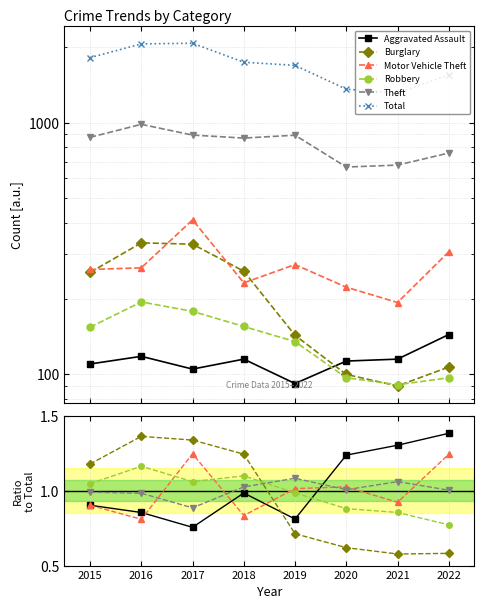

Is this an area chart (filled region under the line)?

No